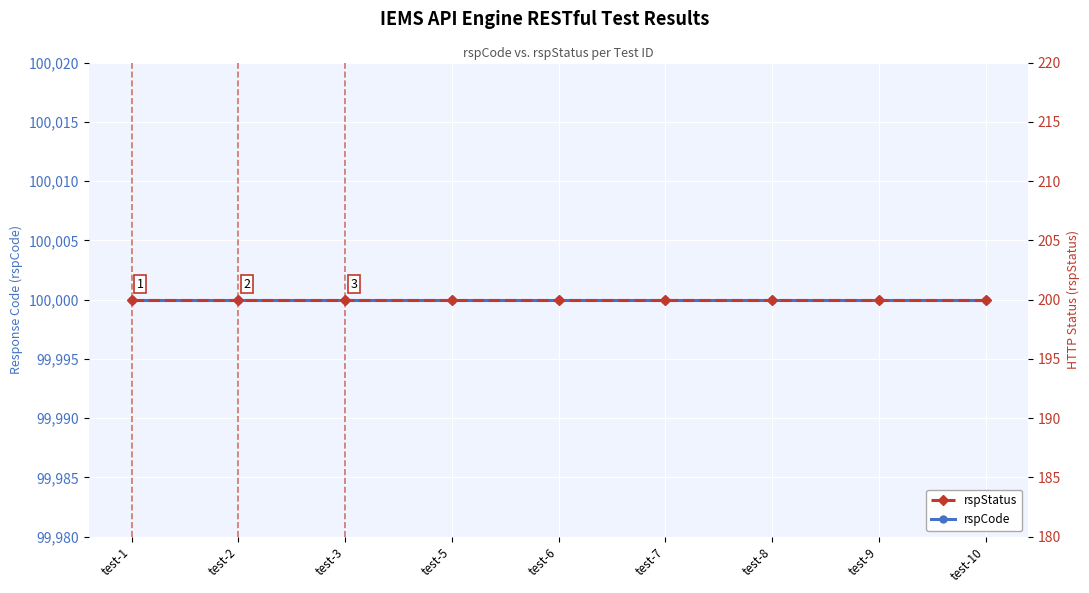

At how many categories does at least one series exceed 22527?

9